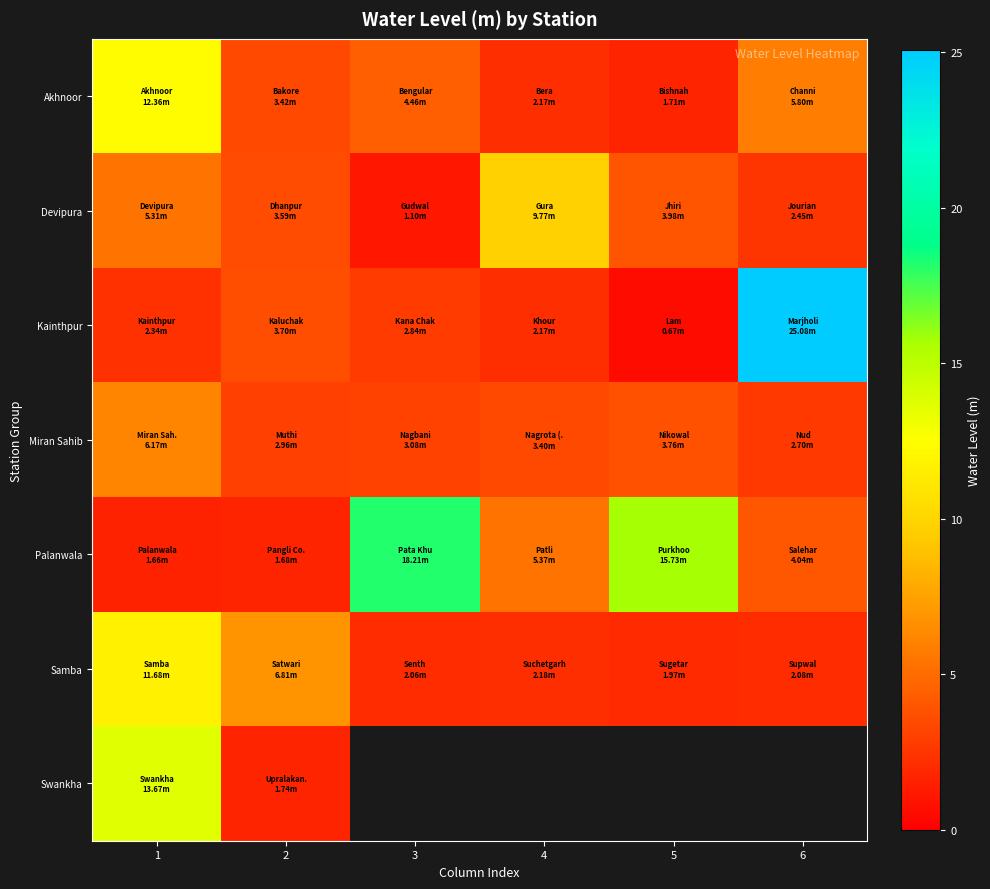

The value of Devipura at 2 is 3.6. True or false?

True